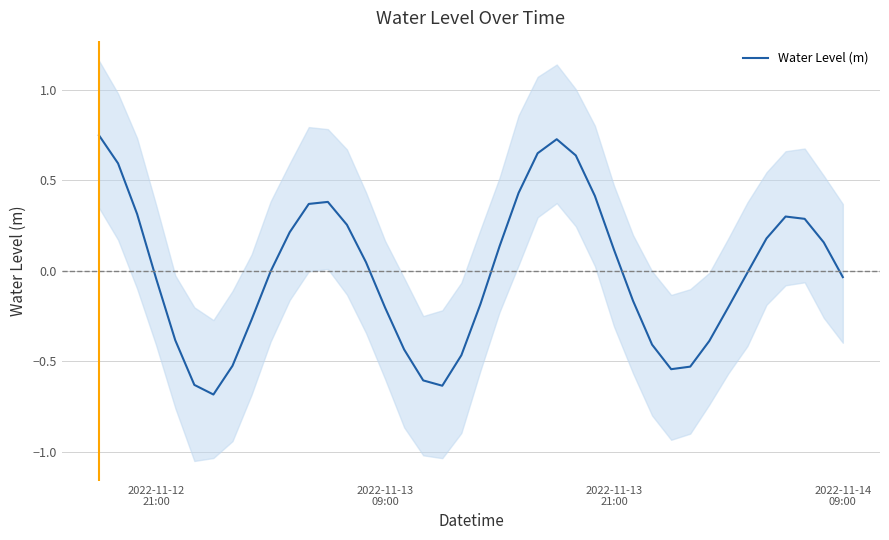

What is the greatest value displayed?

0.7